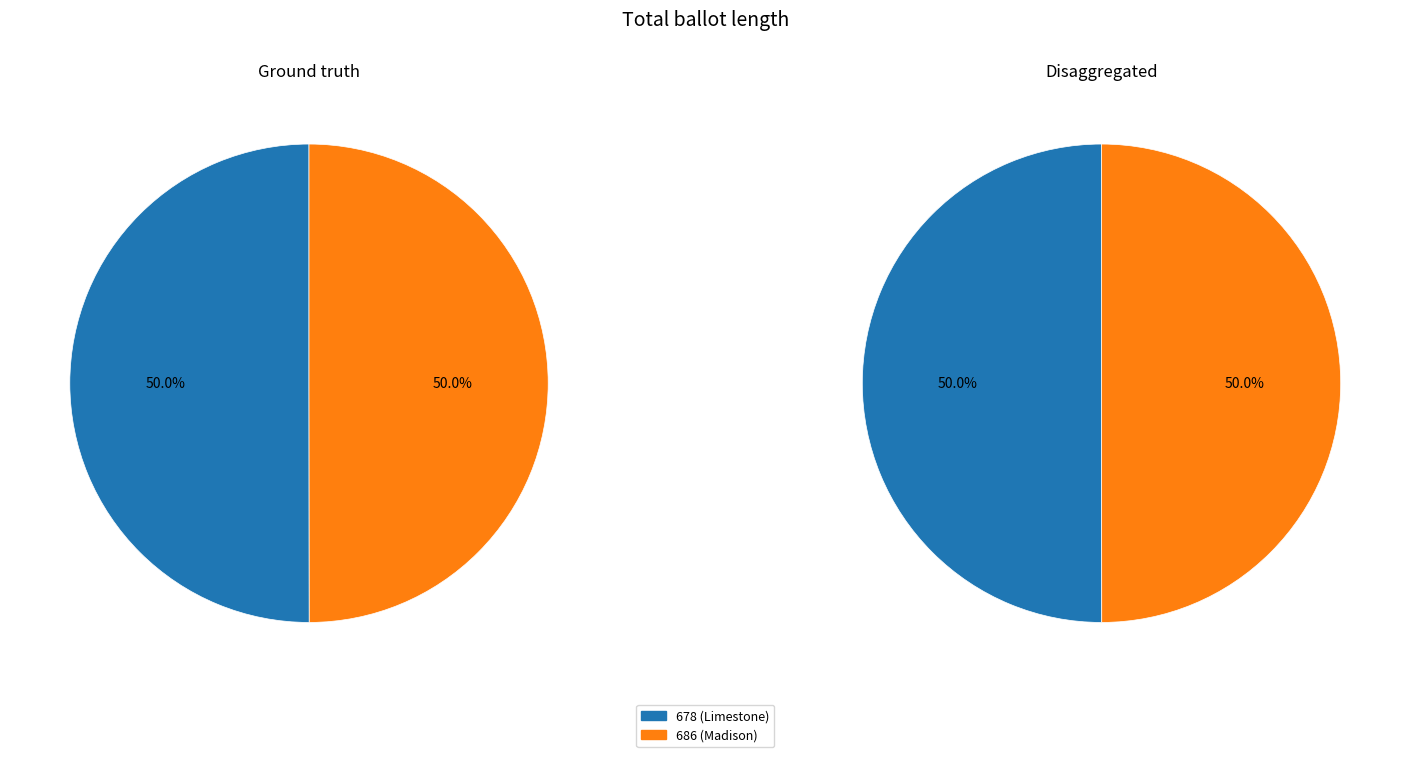

How many slices are in this pie chart?

2